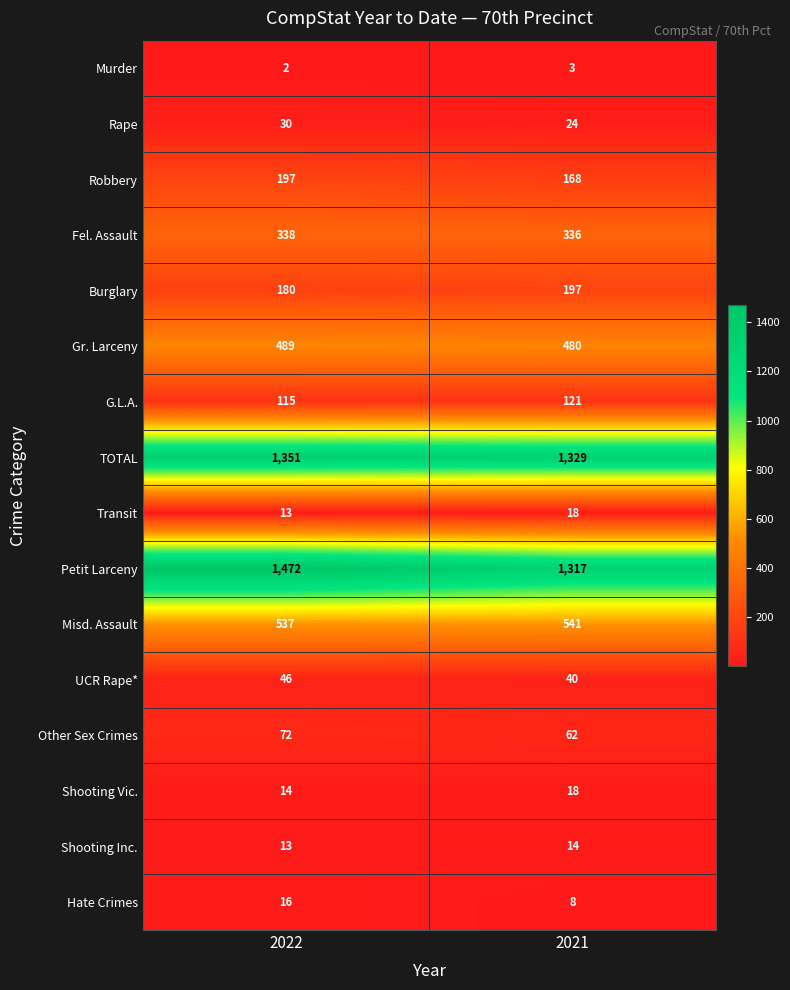

Rank the categories by Transit value from lowest to highest.

2022, 2021